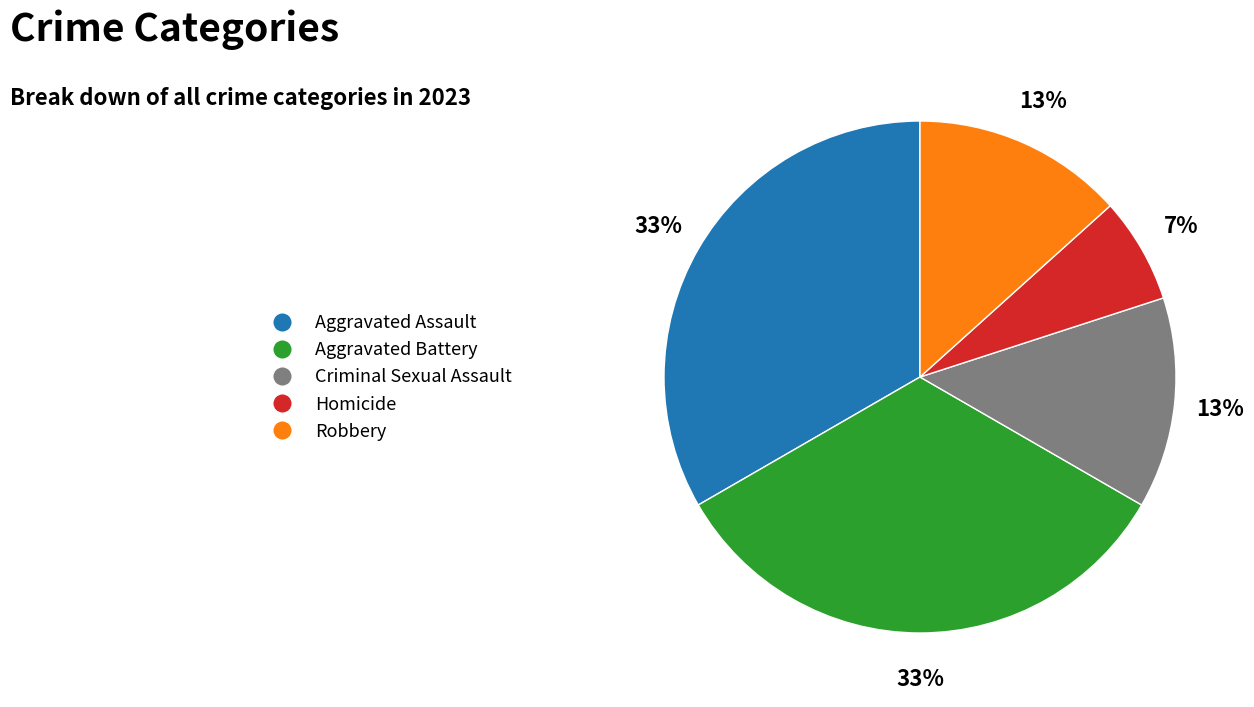

To the nearest percent, what is the combined percentage of Homicide and Aggravated Battery?

40%